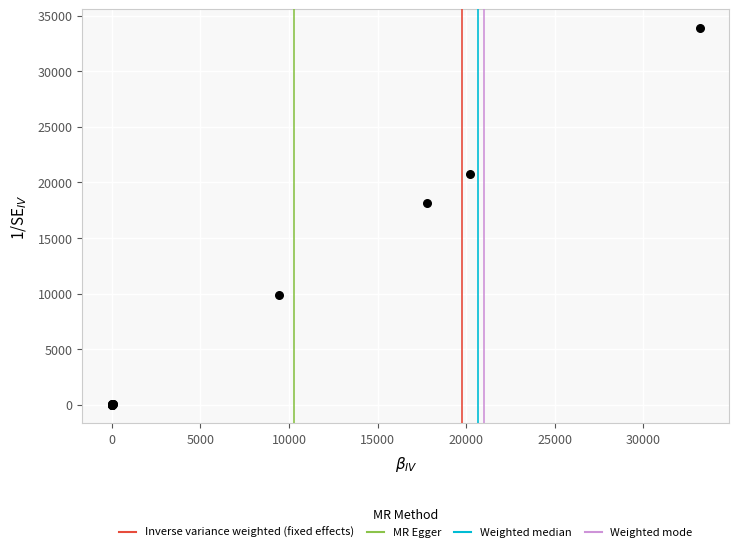

What Y value in the scatter plot is closest to 16935?

18180.0